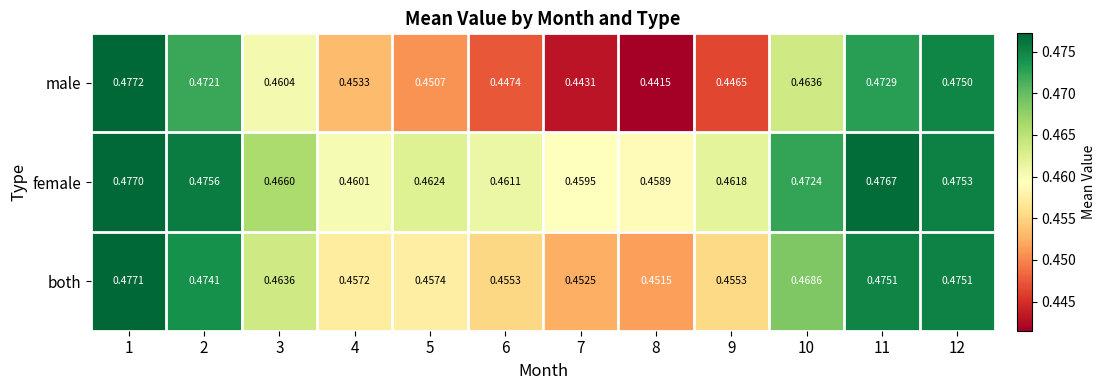

Which series changed the most between 5 and 8?

male